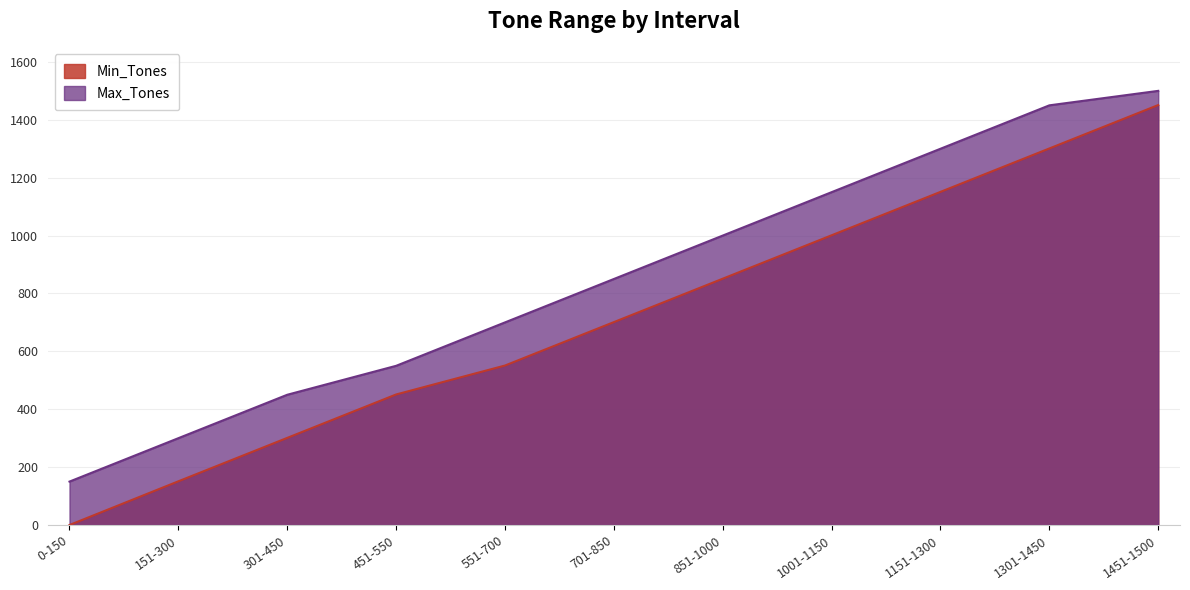

What is the maximum value for Max_Tones?

1500